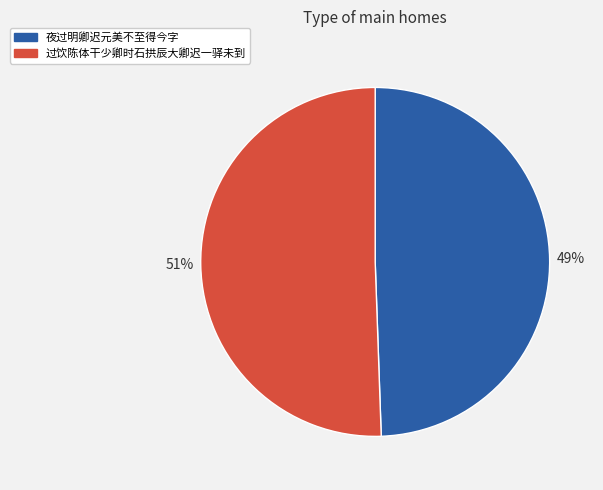

Which has a higher value, 过饮陈体干少卿时石拱辰大卿迟一驿未到 or 夜过明卿迟元美不至得今字?

过饮陈体干少卿时石拱辰大卿迟一驿未到